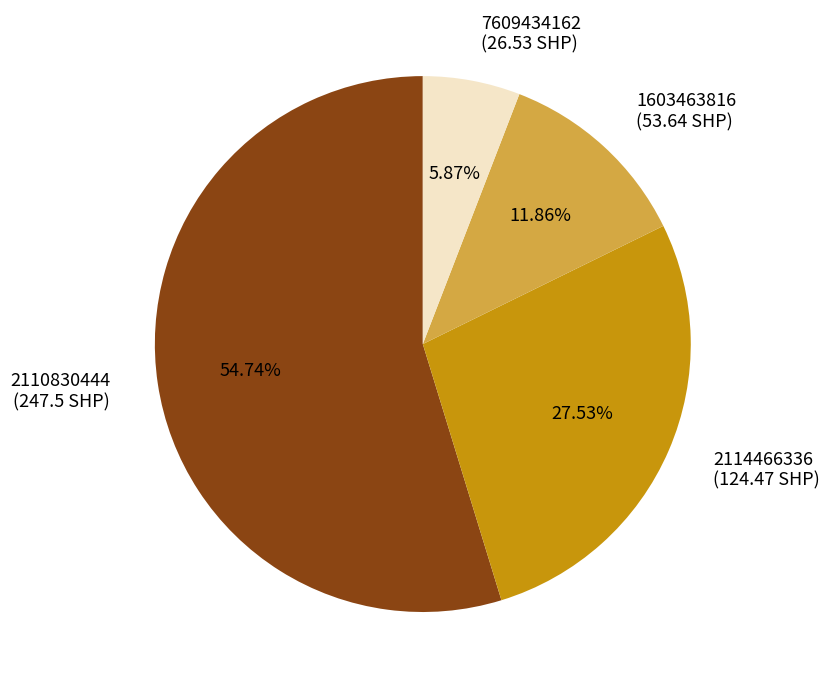

Between 7609434162 and 2110830444, which is larger?

2110830444